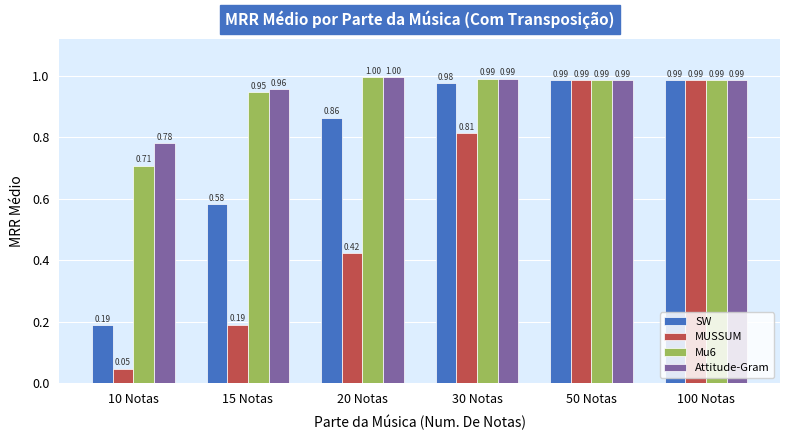

The Attitude-Gram series shows 1.0 at 20 Notas. True or false?

True